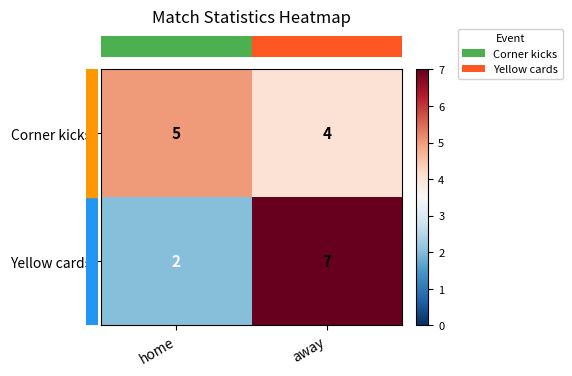

How many series are shown in this chart?

2